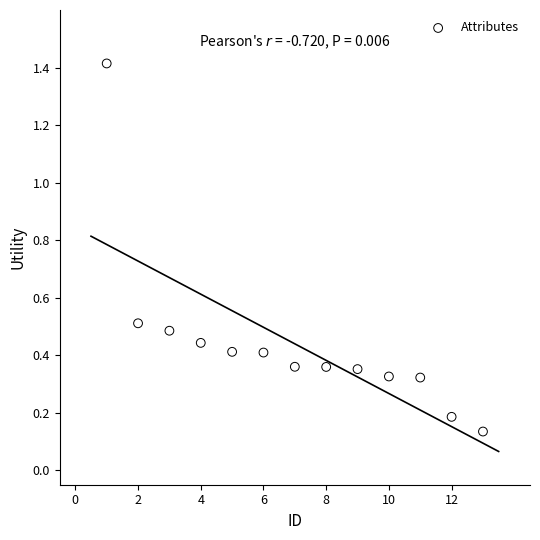

What is the range of Y values (max minus min)?

1.3